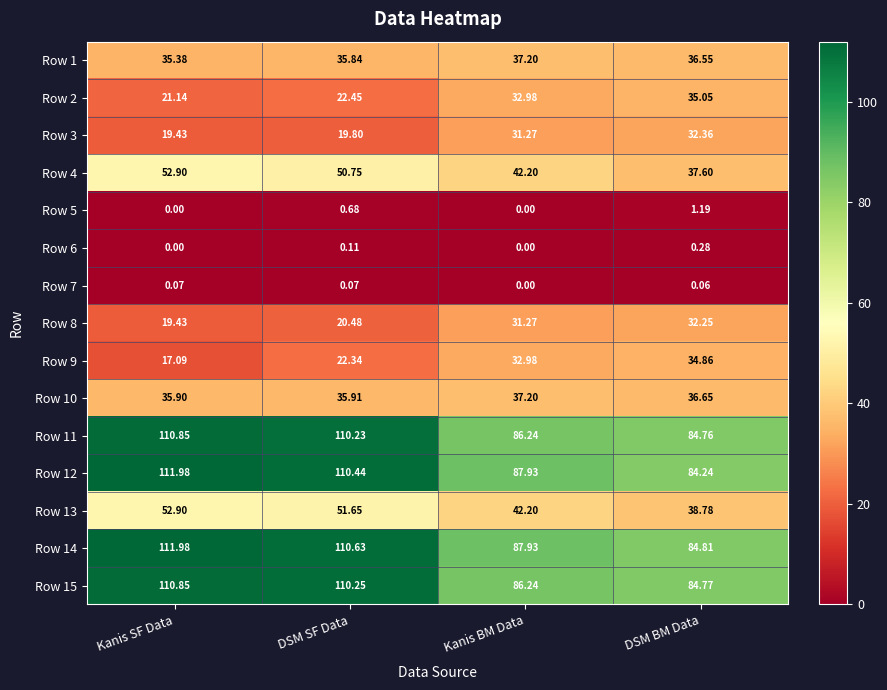

Is the value of Row 9 at Kanis BM Data greater than the value of Row 11 at DSM SF Data?

No